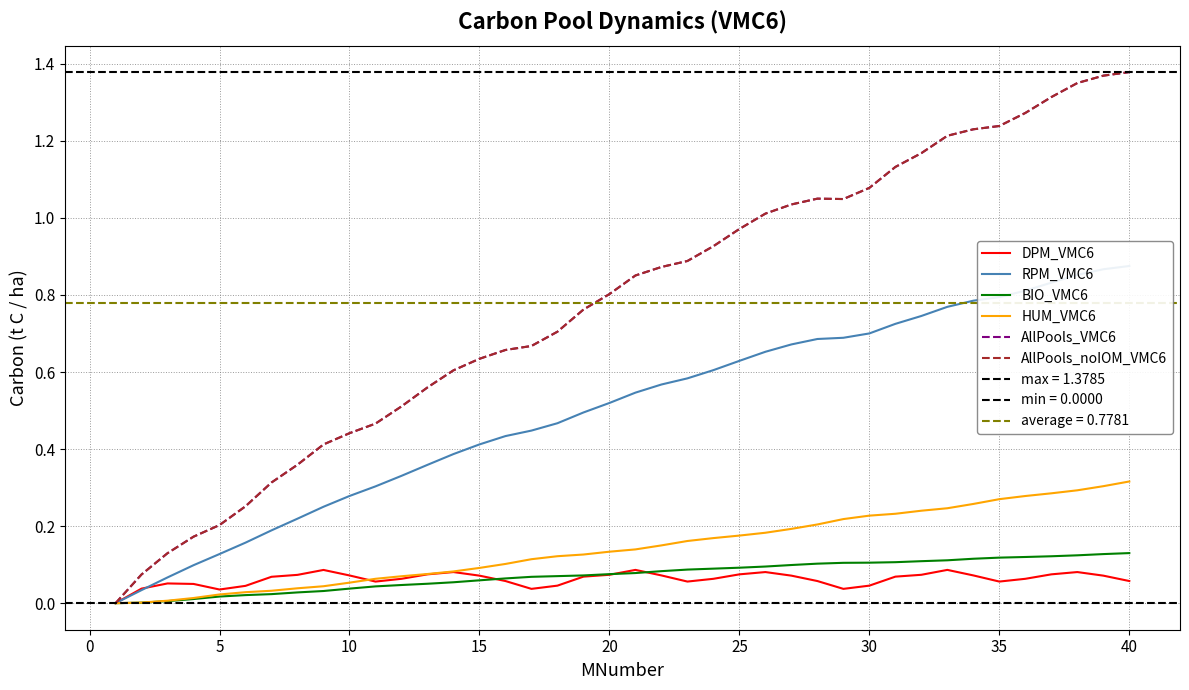

Which series changed the most between 33 and 37?

AllPools_VMC6